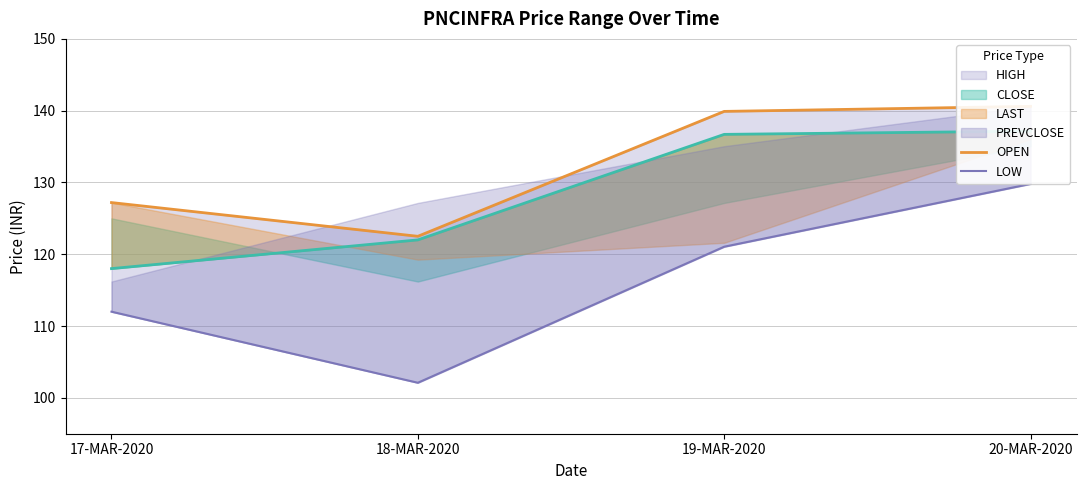

At how many categories does at least one series exceed 118?

4